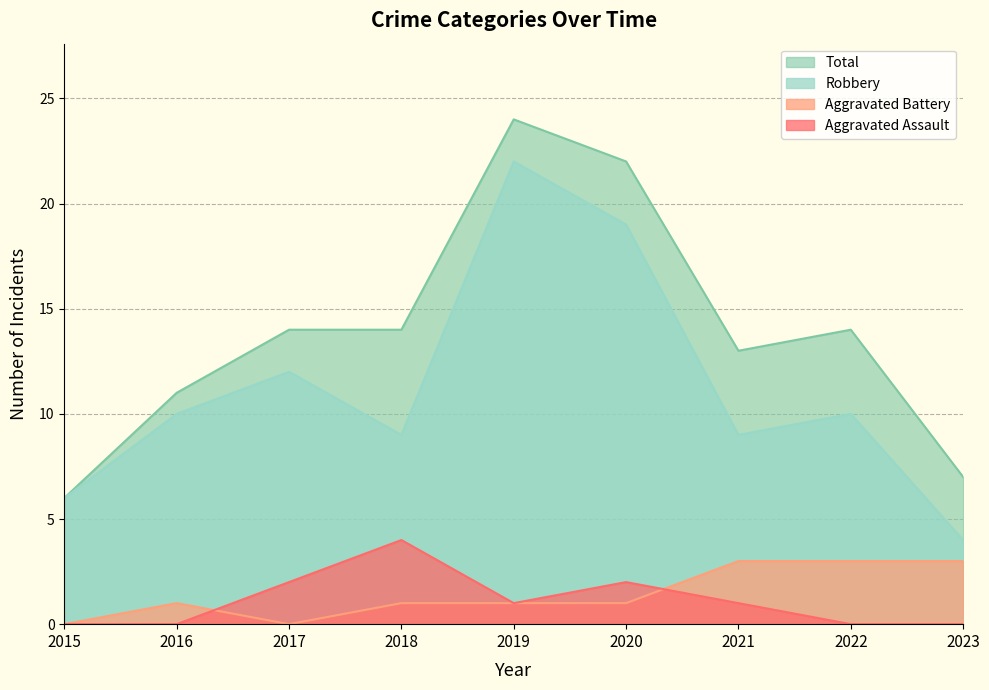

Where is the first local maximum for Robbery?

2017